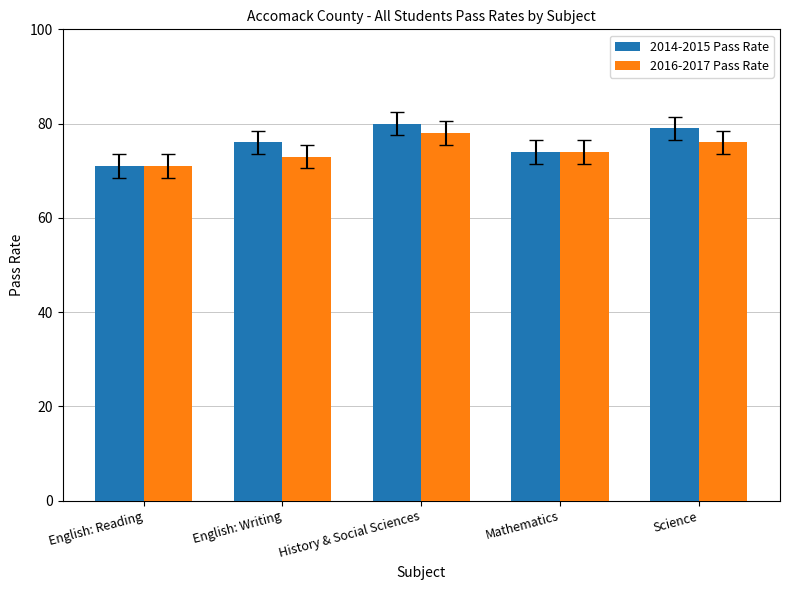

How many series are shown in this chart?

2